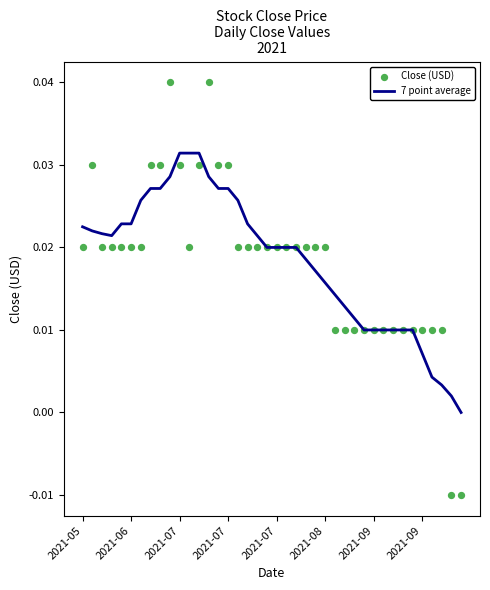

What are all the series names shown in the legend?

7 point average, Close (USD)